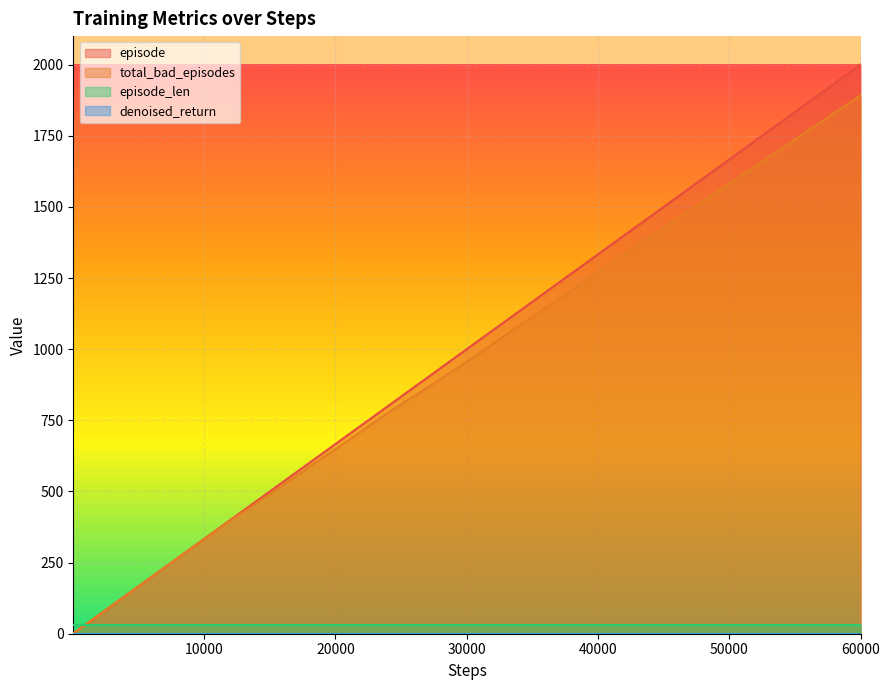

What is the difference between the maximum and second lowest values in the total_bad_episodes series?

1890